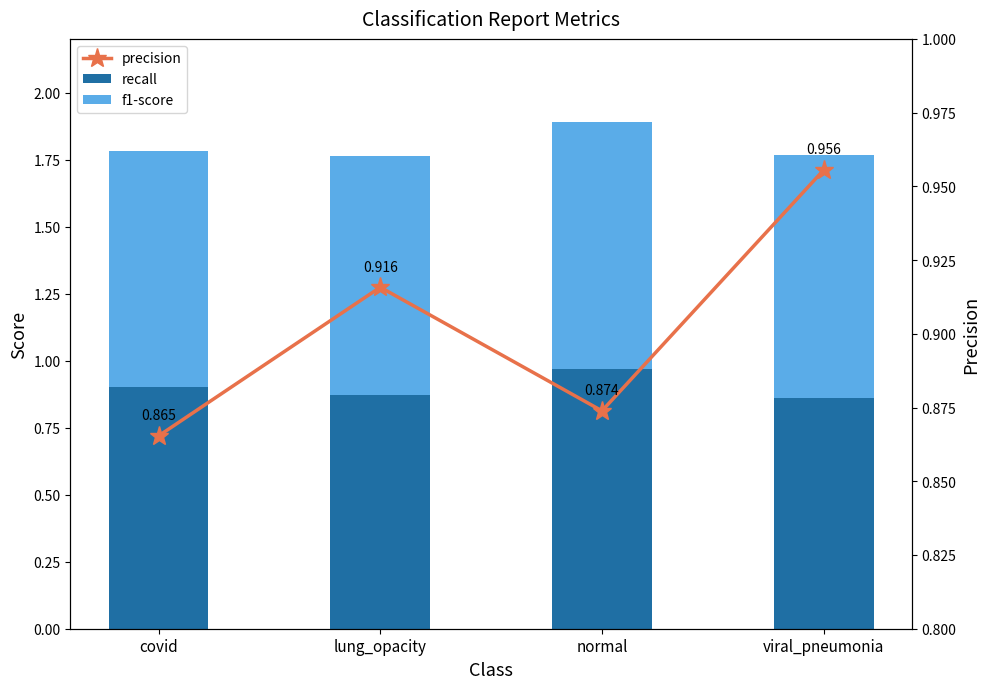

Reading left to right, what are all the values shown in this chart?

recall: covid=0.9	lung_opacity=0.9	normal=1.0	viral_pneumonia=0.9
f1-score: covid=0.9	lung_opacity=0.9	normal=0.9	viral_pneumonia=0.9
precision: covid=0.9	lung_opacity=0.9	normal=0.9	viral_pneumonia=1.0